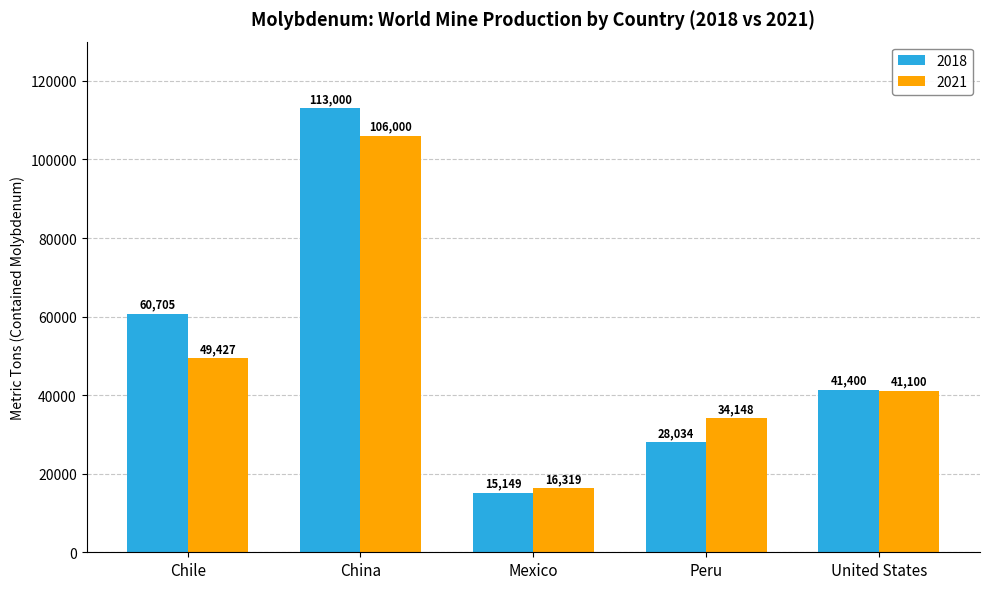

Between Chile and Peru, which series saw the biggest shift?

2018